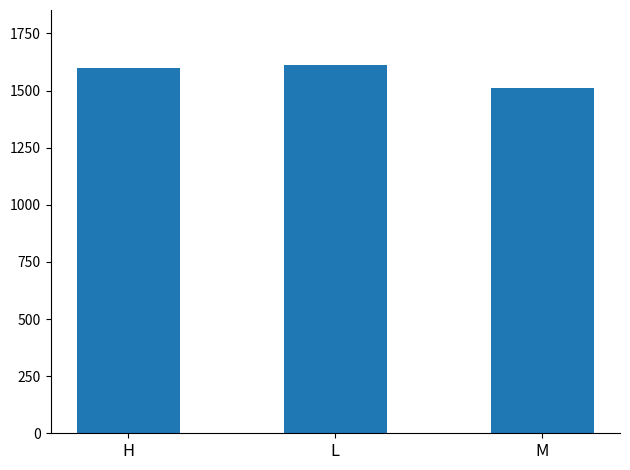

What is the value of the 1st bar from the left?

1599